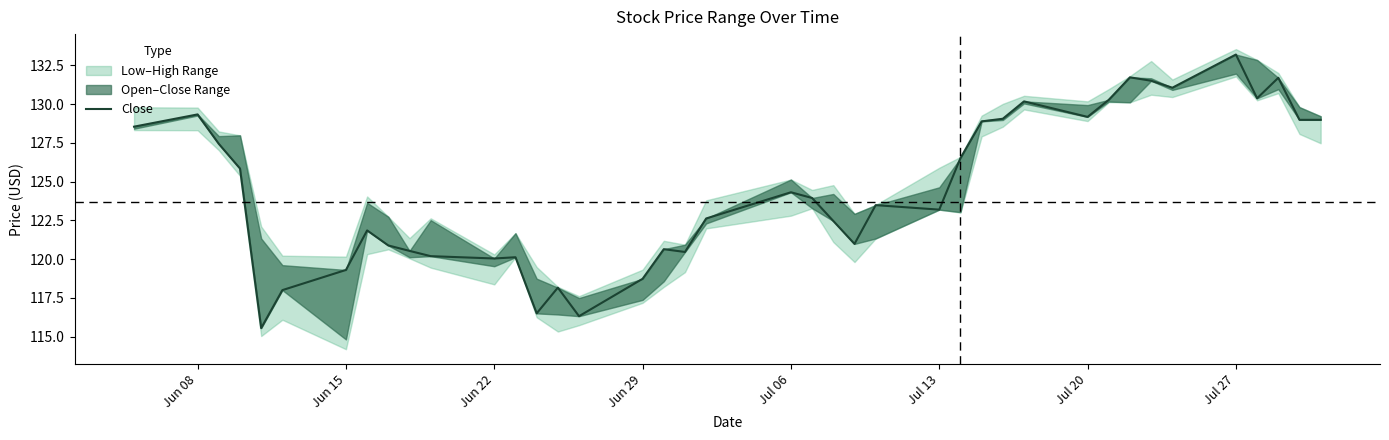

What is the maximum value shown in the chart?

133.2